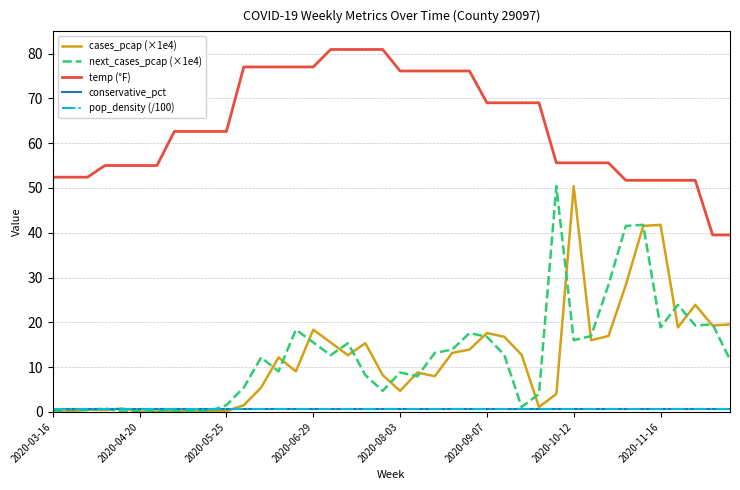

Which series has the largest total across all categories?

temp (°F)